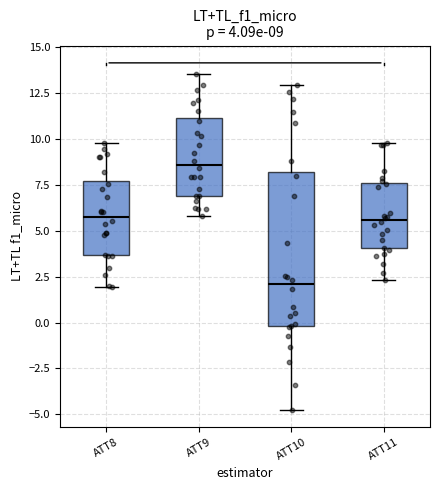

Which box has the highest median line?

ATT9